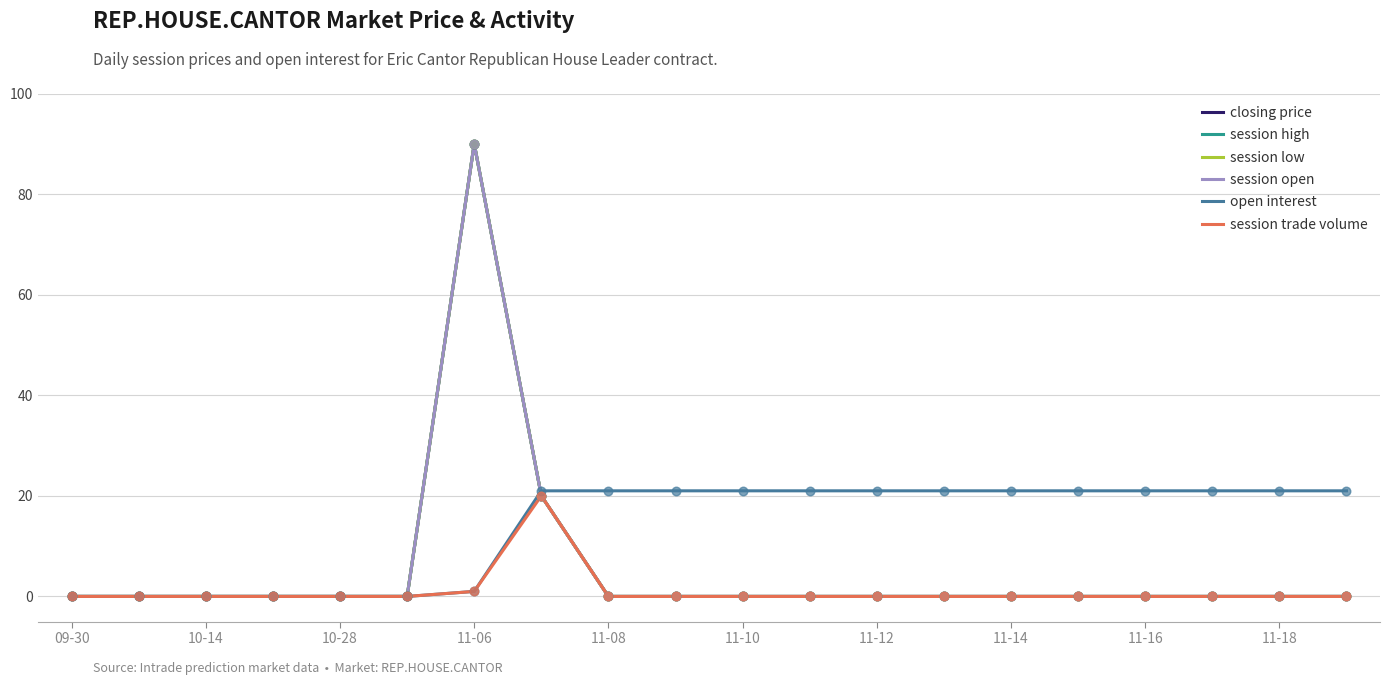

Which series has the largest total across all categories?

open interest